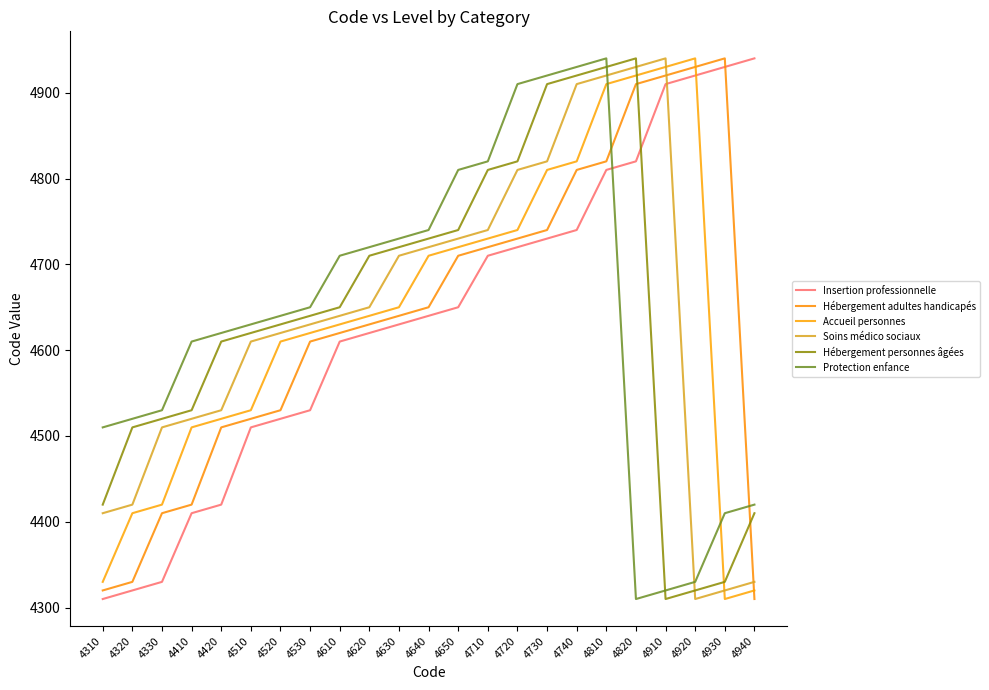

True or false: Hébergement personnes âgées has a value of 6167 at 4410.

False